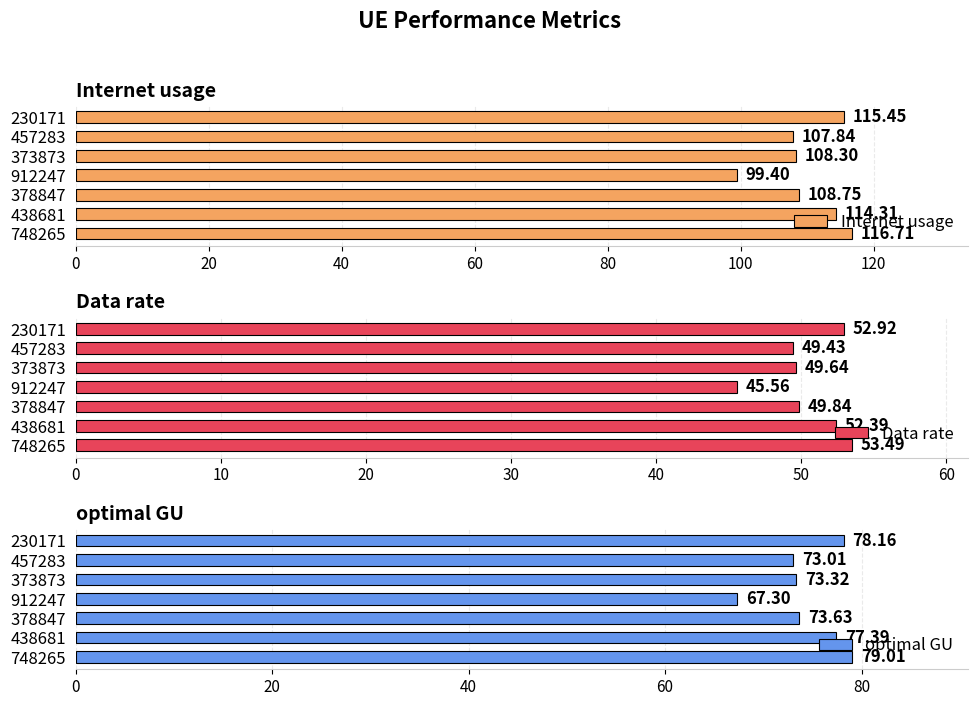

The value of Internet usage at 457283 is 40.2. True or false?

False